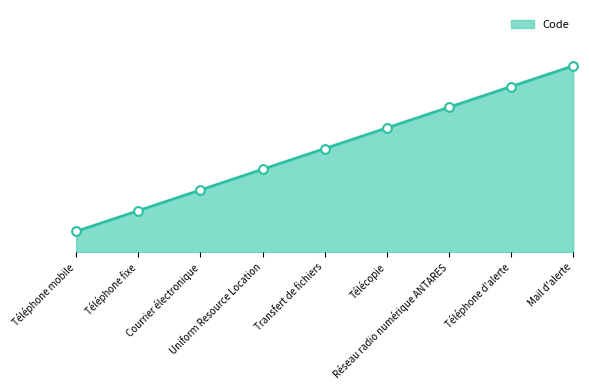

Between Téléphone mobile and Mail d'alerte, which is larger?

Mail d'alerte